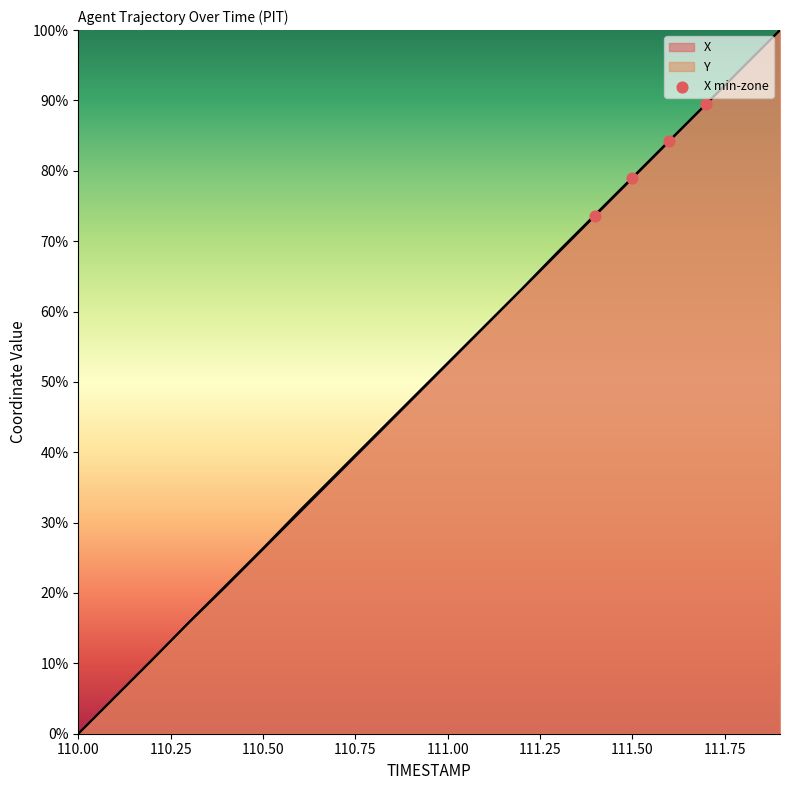

Which has a higher value, 110.50 or 110.75?

110.75